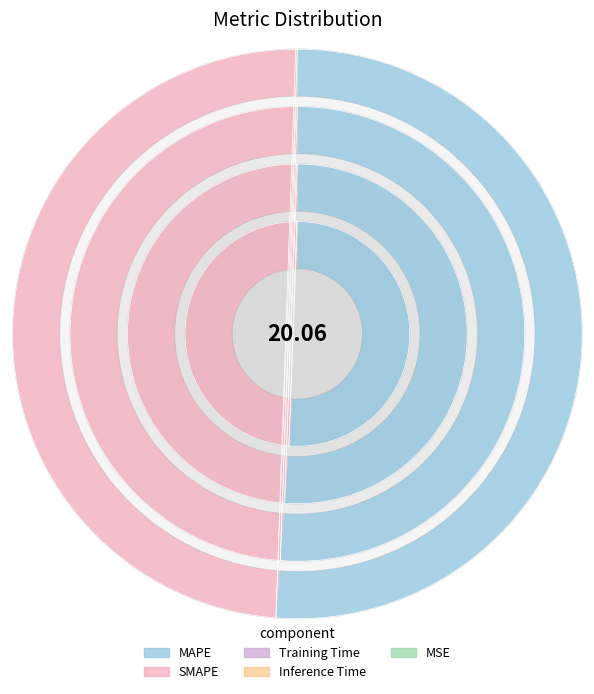

Does Inference Time represent more than half of the total?

No